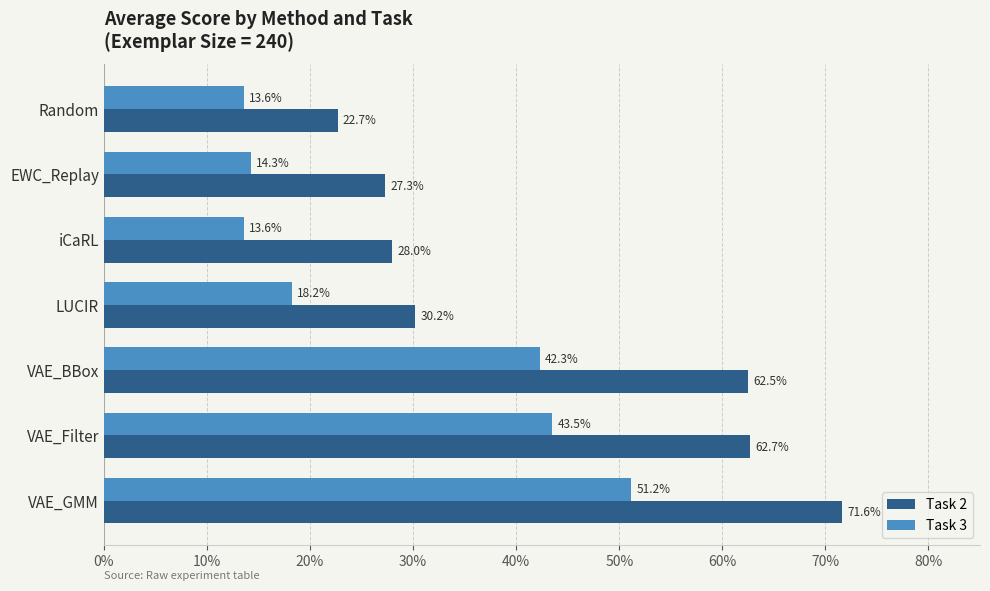

At how many categories does at least one series exceed 0?

7